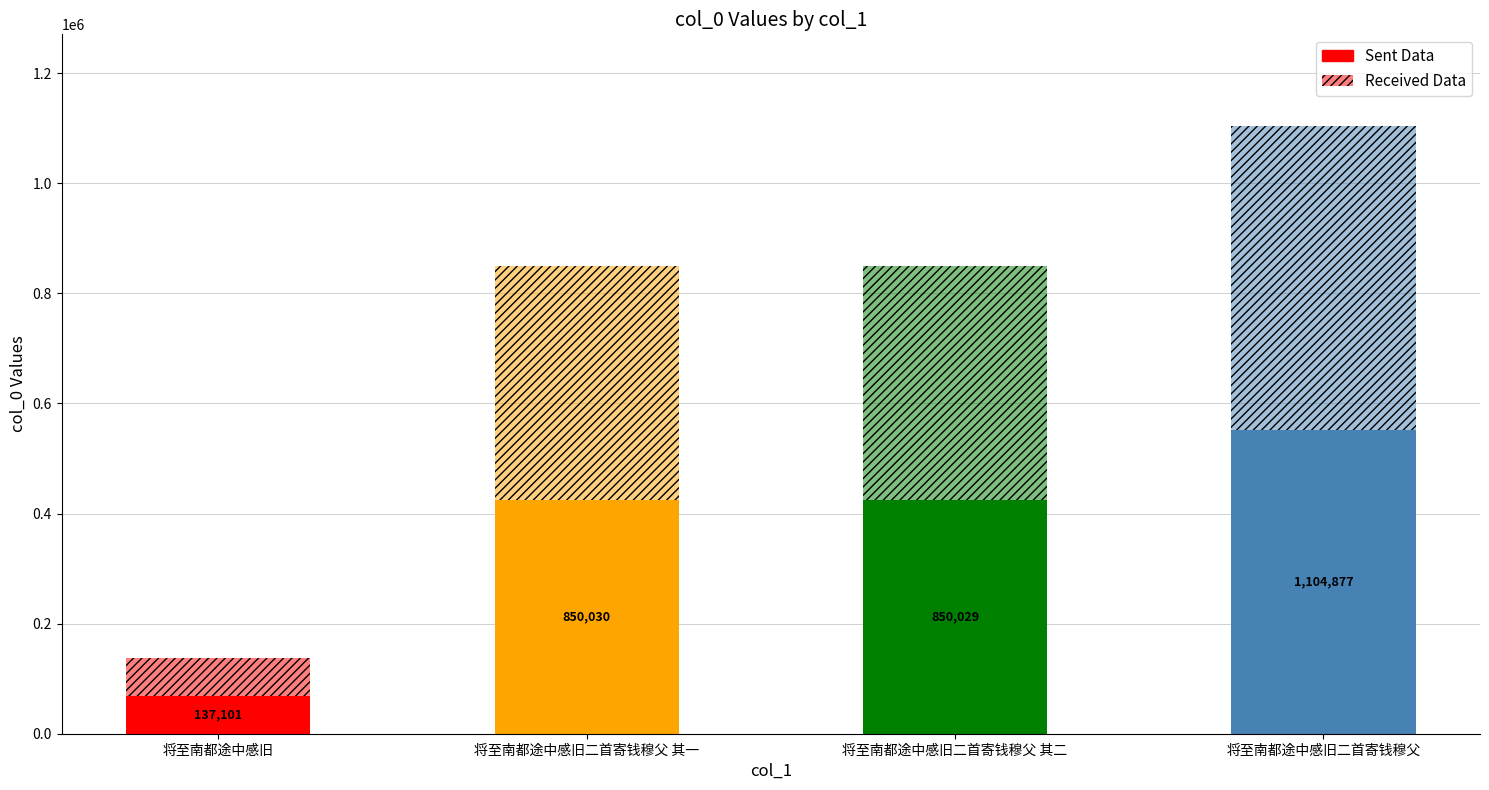

Are the bars grouped side by side (vs. stacked)?

No